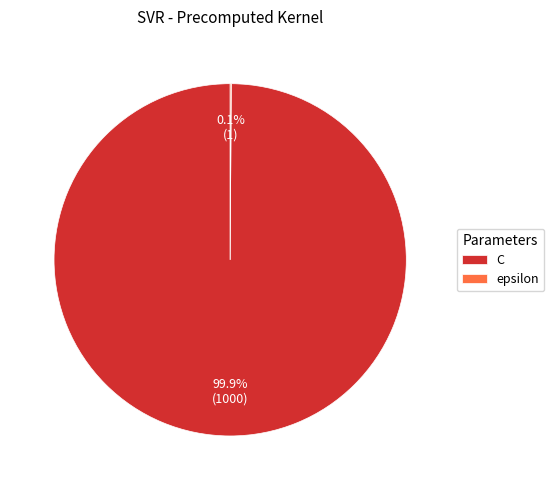

Does C represent more than half of the total?

Yes